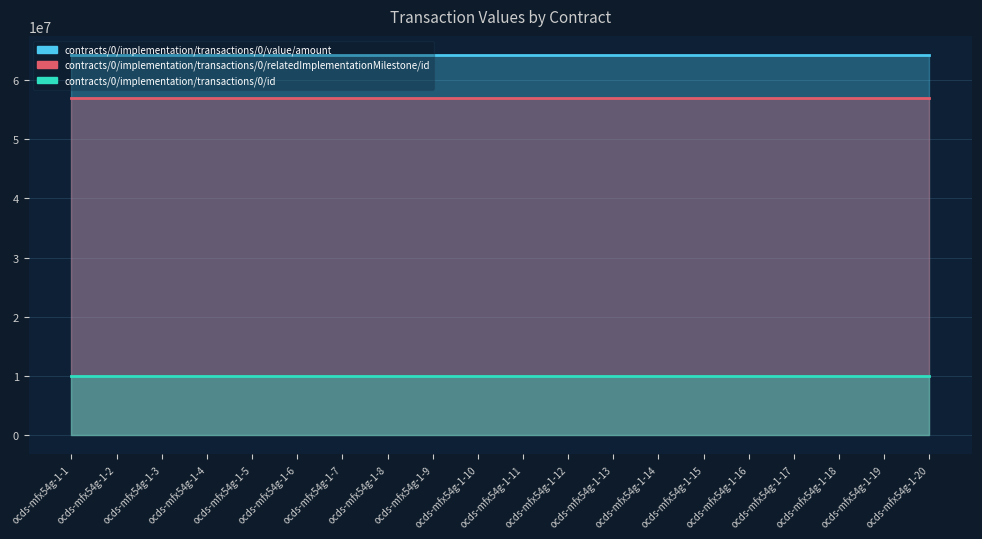

What is the greatest value displayed?

64285644.9